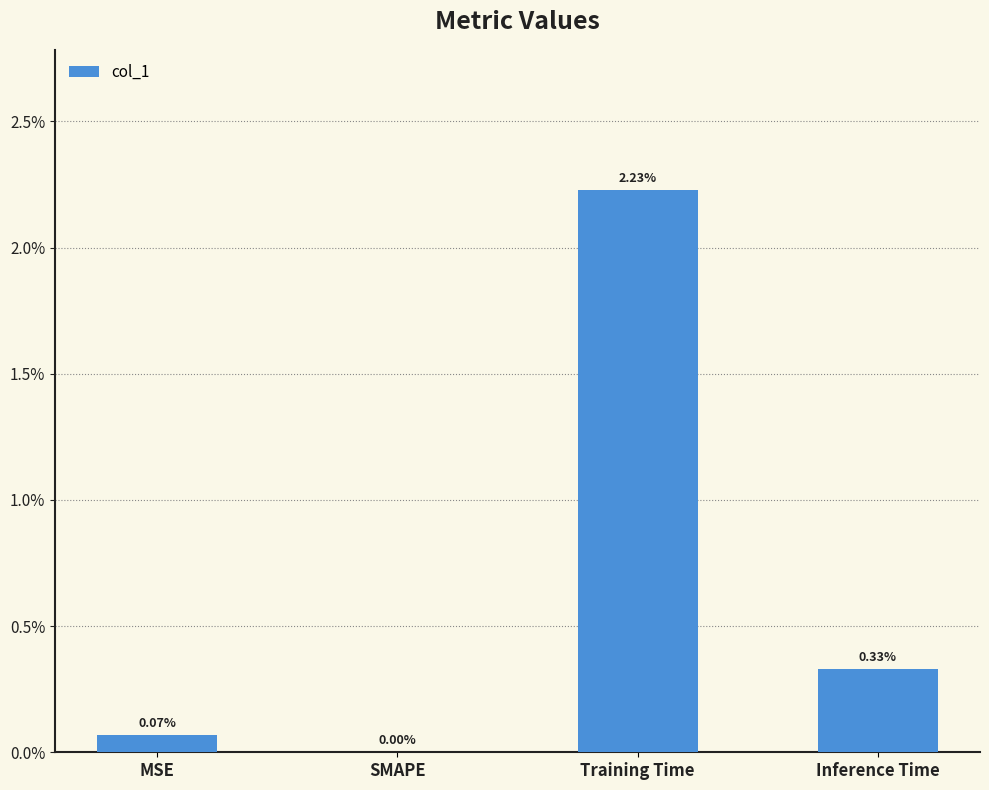

List the labels in order of value, largest first.

Training Time, Inference Time, MSE, SMAPE